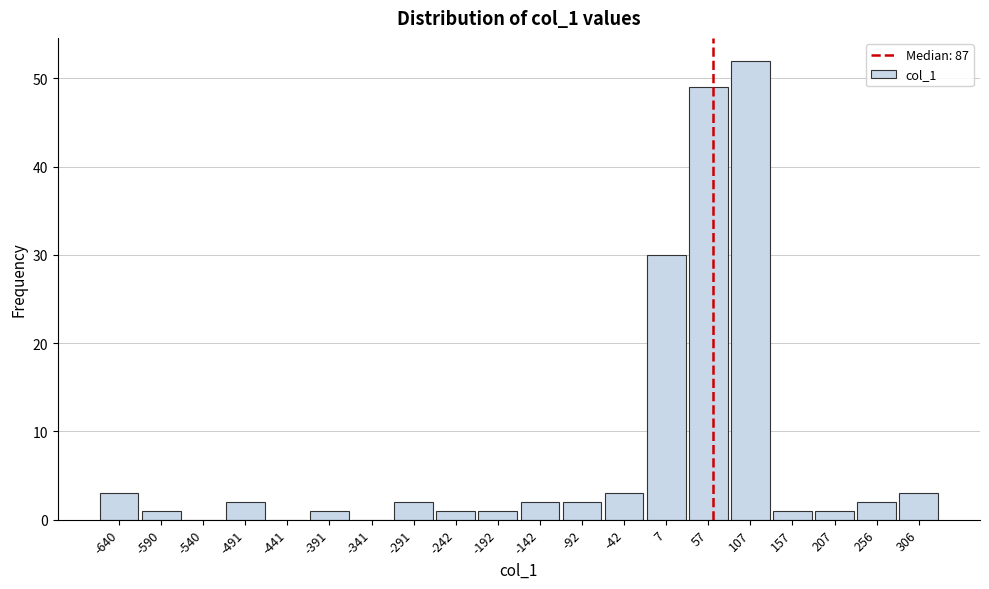

Reading right to left, list all the values displayed in this chart.

306=3	256=2	207=1	157=1	107=52	57=49	7=30	-42=3	-92=2	-142=2	-192=1	-242=1	-291=2	-341=0	-391=1	-441=0	-491=2	-540=0	-590=1	-640=3